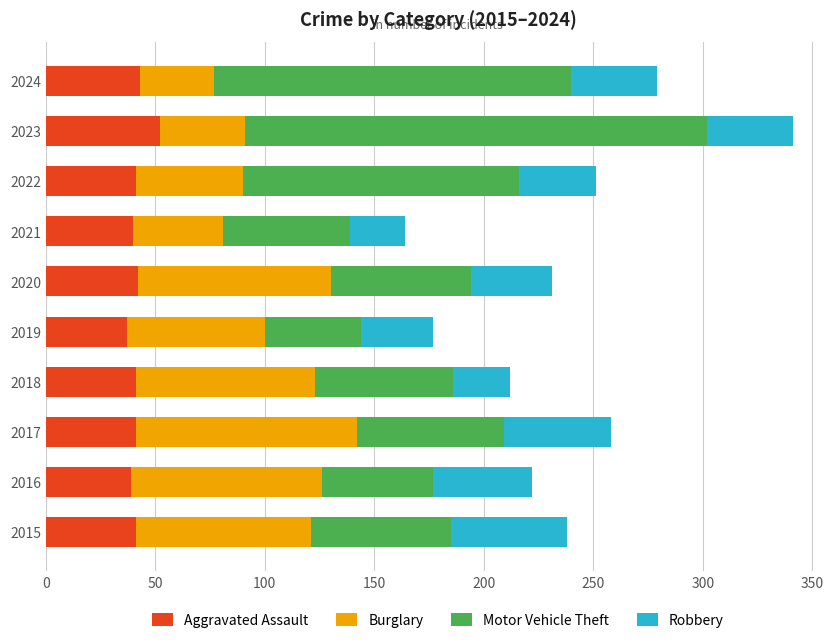

The Aggravated Assault series shows 42 at 2020. True or false?

True